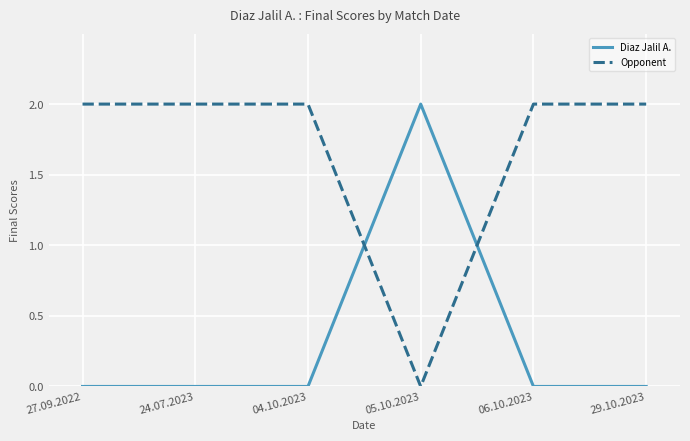

Reading left to right, list all the values displayed in this chart.

Diaz Jalil A.: 0	0	0	2	0	0
Opponent: 2	2	2	0	2	2